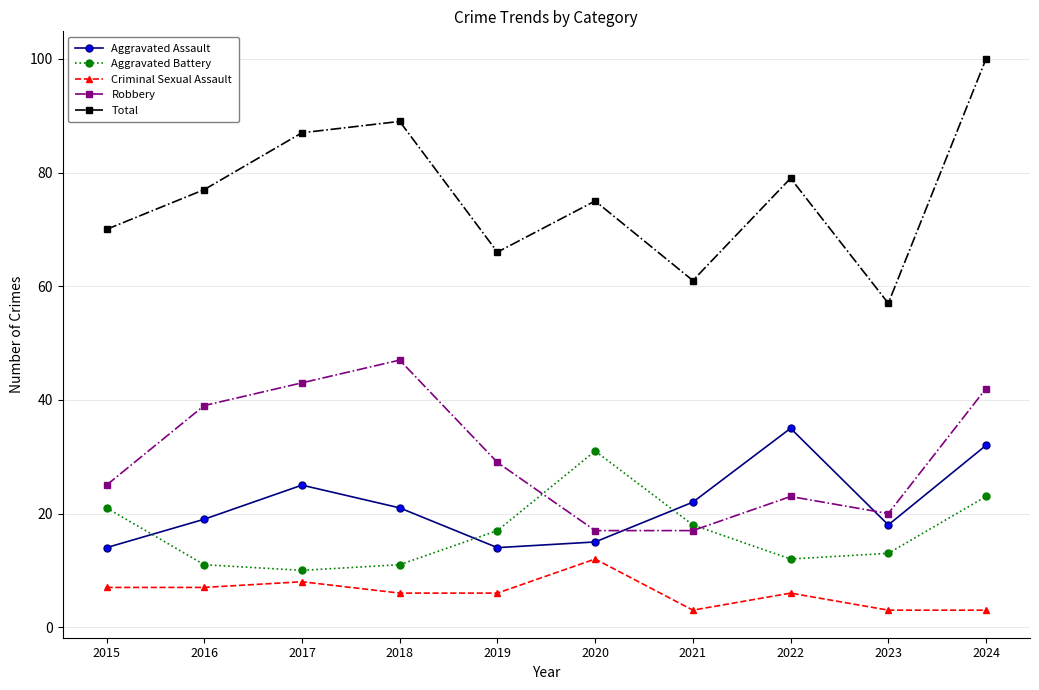

At which category does the chart reach its peak across all series?

2024